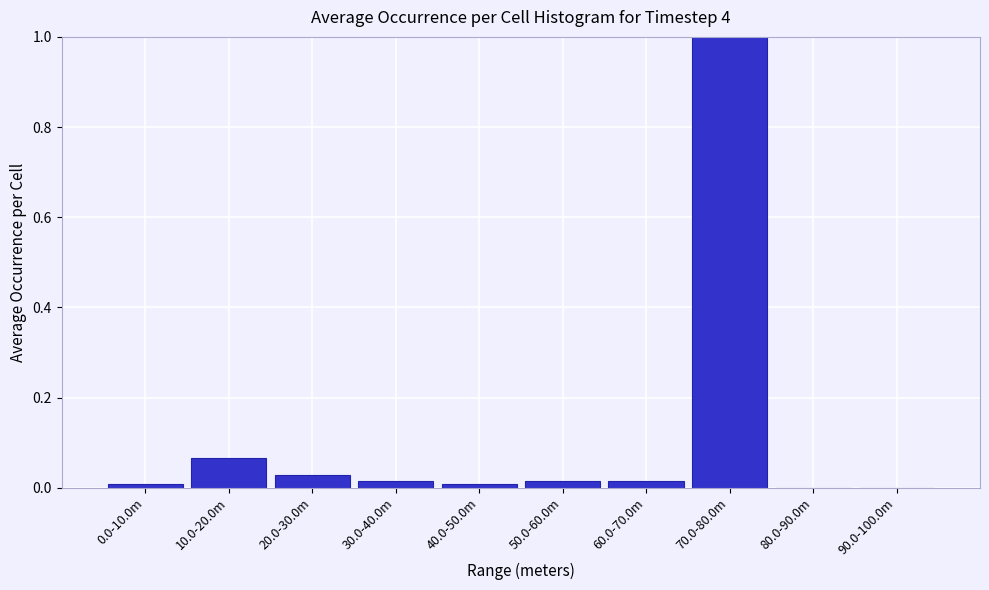

The value at 70.0-80.0m is 0.6. True or false?

False